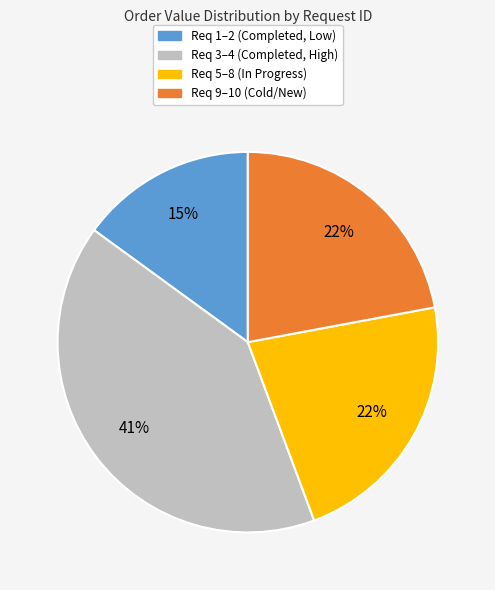

To the nearest percent, what is the average slice percentage?

25%